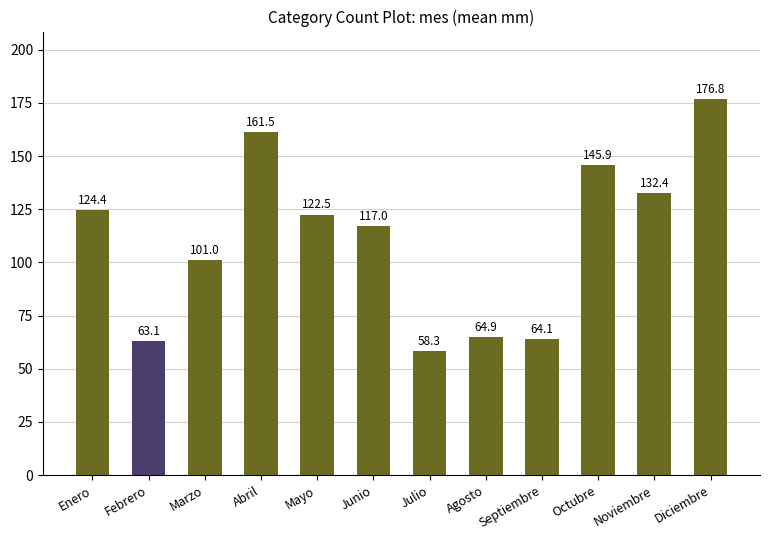

Which label corresponds to the smallest value in the chart?

Julio